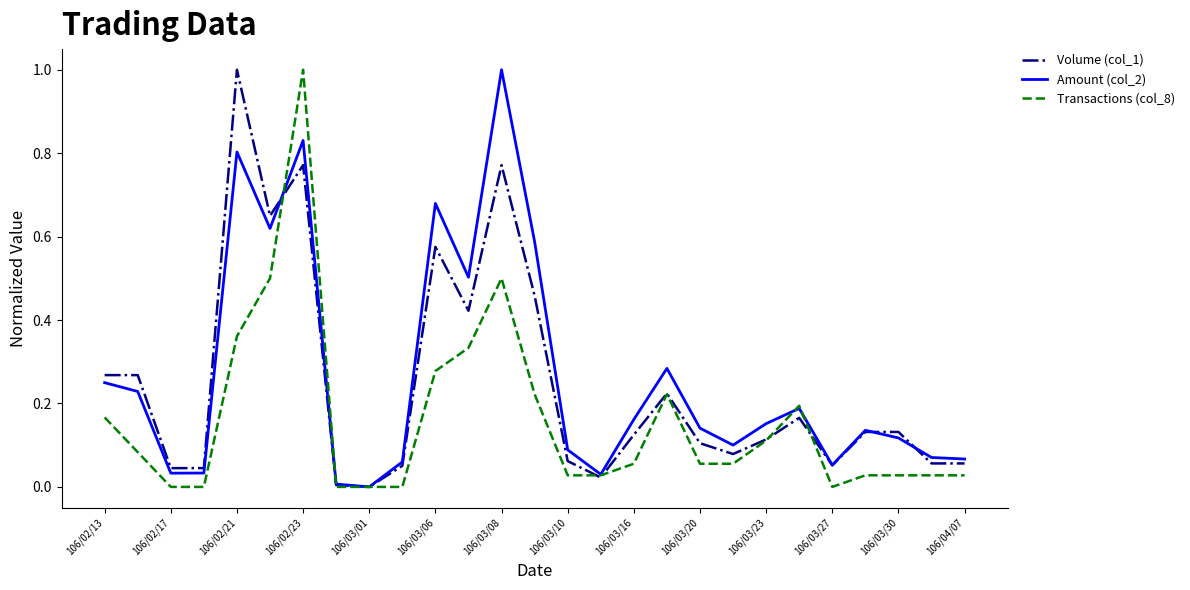

What is the difference between the maximum and minimum values in the Amount (col_2) series?

1.0